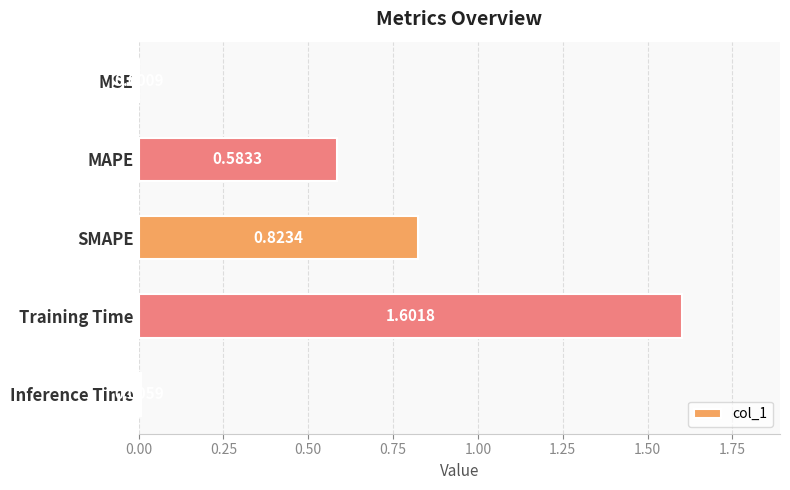

What is the sum of all values?

3.0